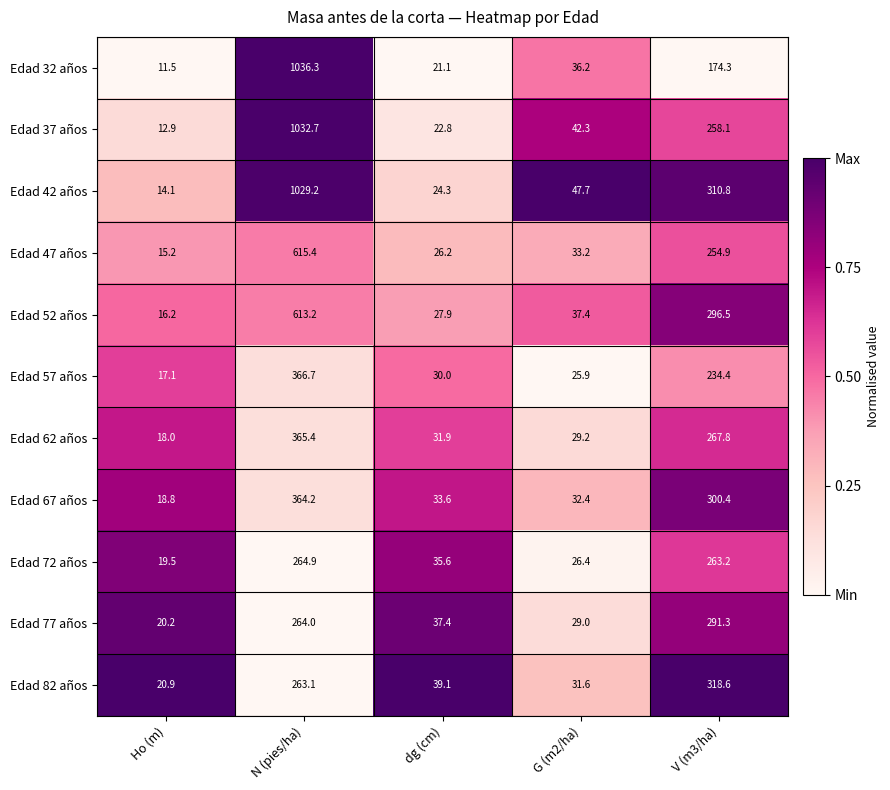

True or false: Edad 72 años has a value of 7.4 at Ho (m).

False